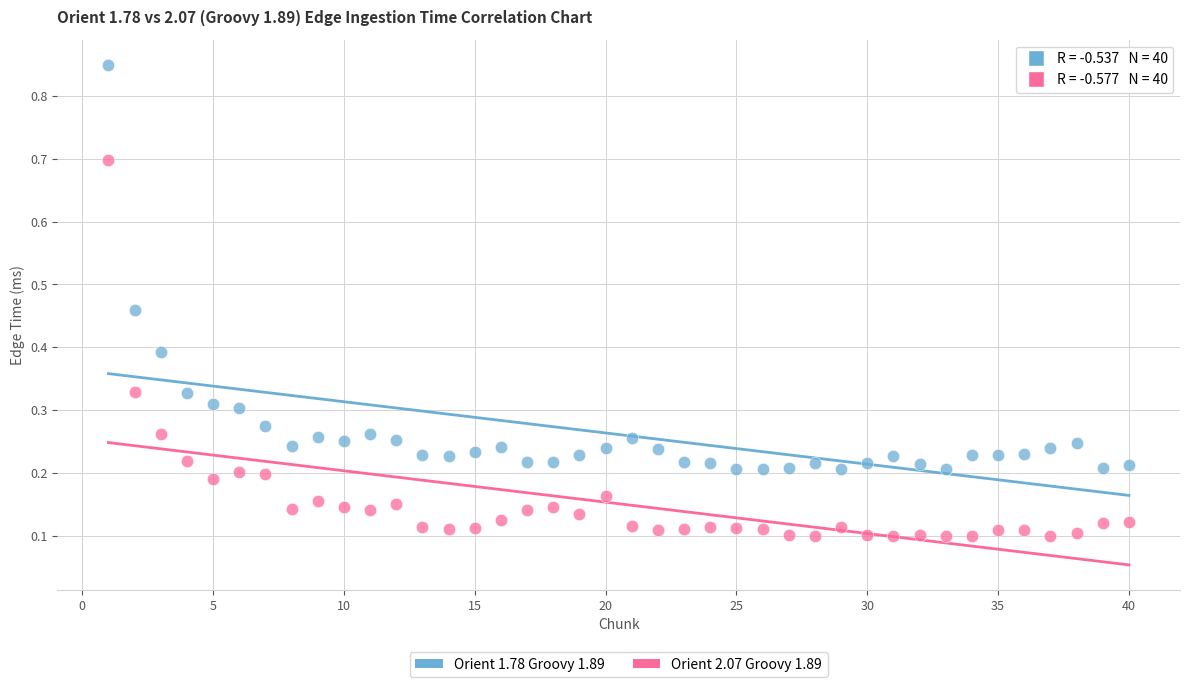

Across all data points, what is the range of X values (max minus min)?

39.0